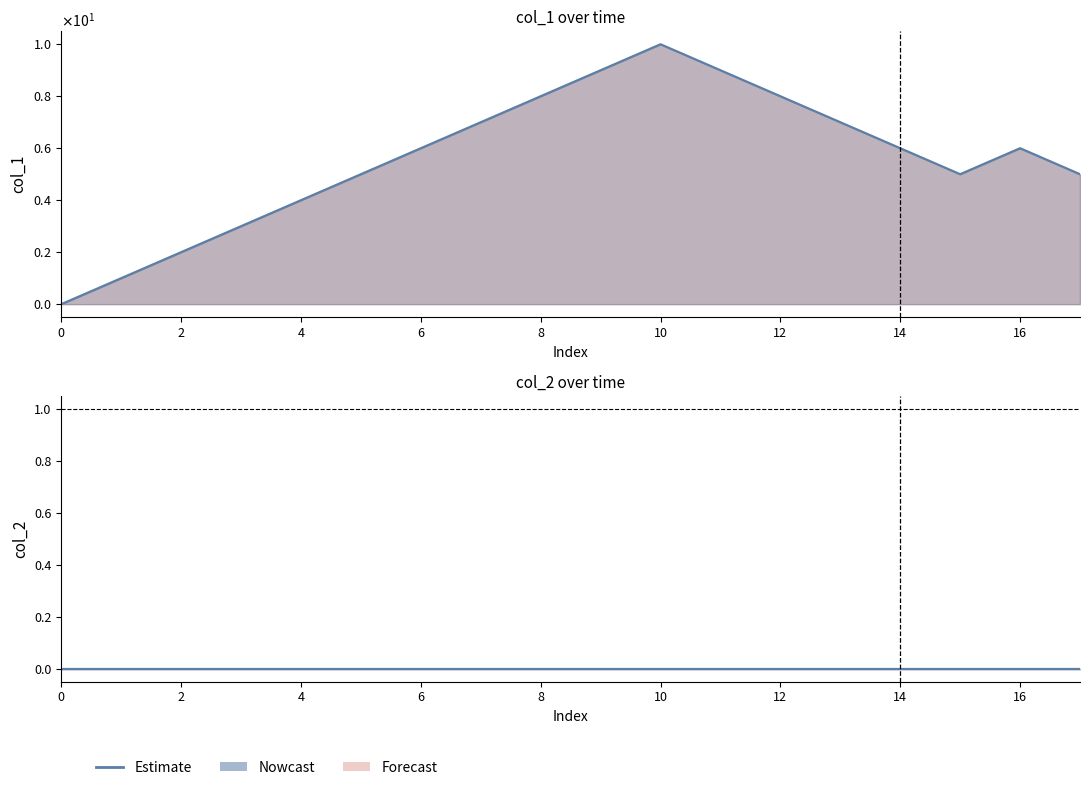

The value at 0 is -4. True or false?

False